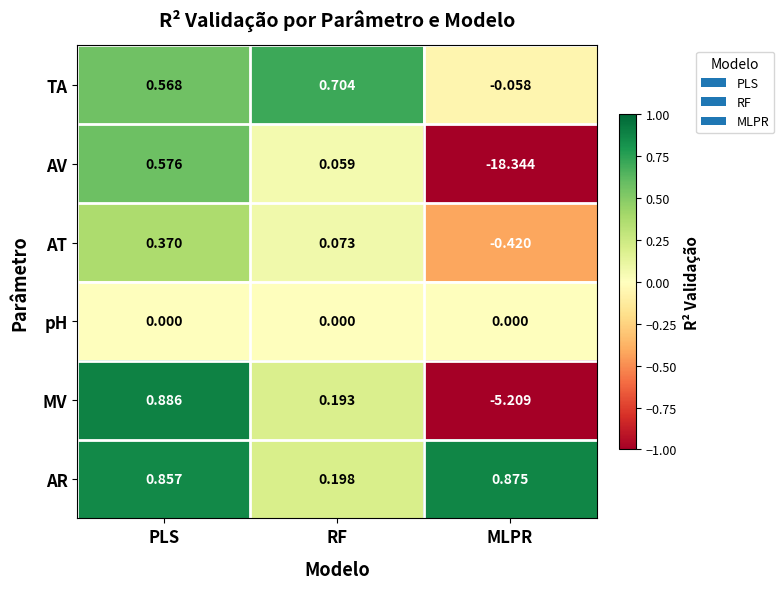

Rank the series by their maximum value, from lowest to highest.

pH, AT, AV, TA, AR, MV